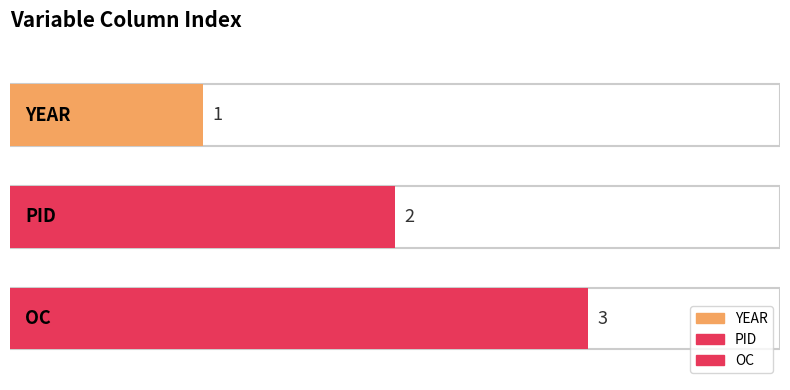

Approximately how many times larger is the value at OC compared to YEAR?

3.0